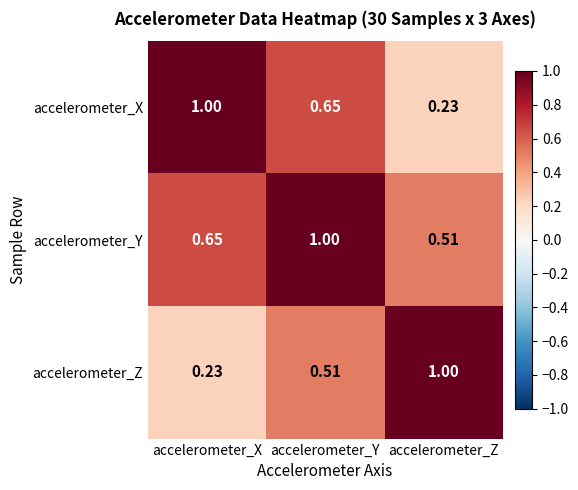

At which category is the sum across all series the highest?

accelerometer_Y